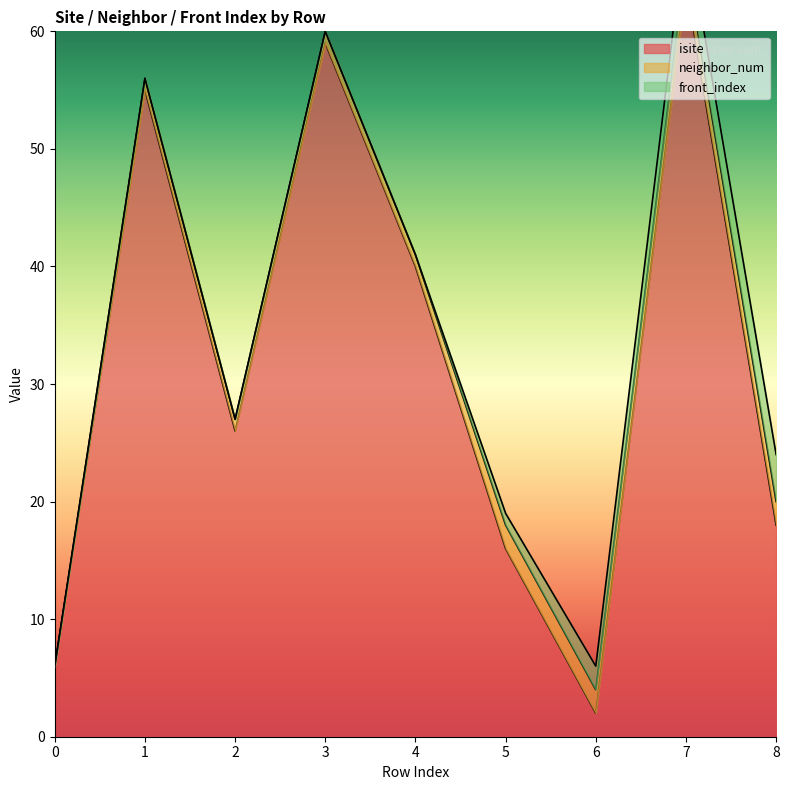

Does the chart display data point markers on the line(s)?

No